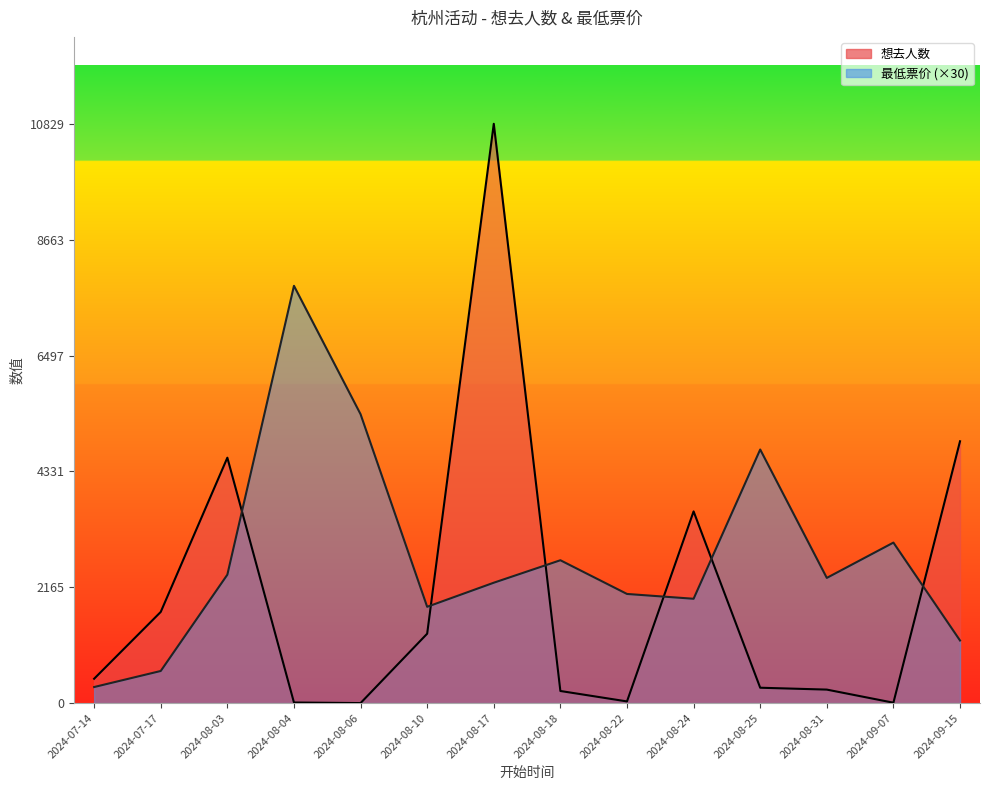

Between 2024-07-14 and 2024-08-24, which is larger?

2024-08-24